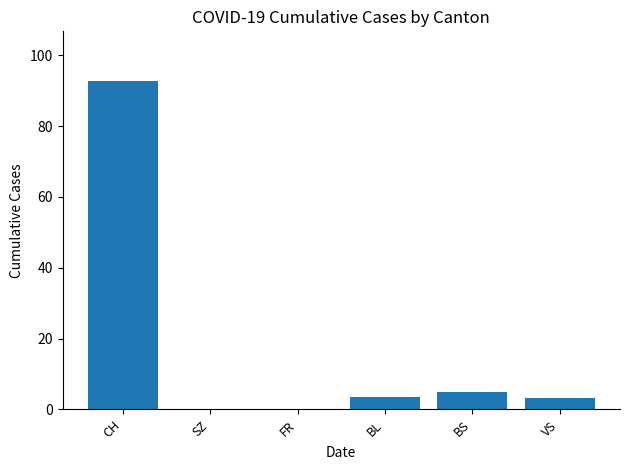

What is the sum of all values?

104.9